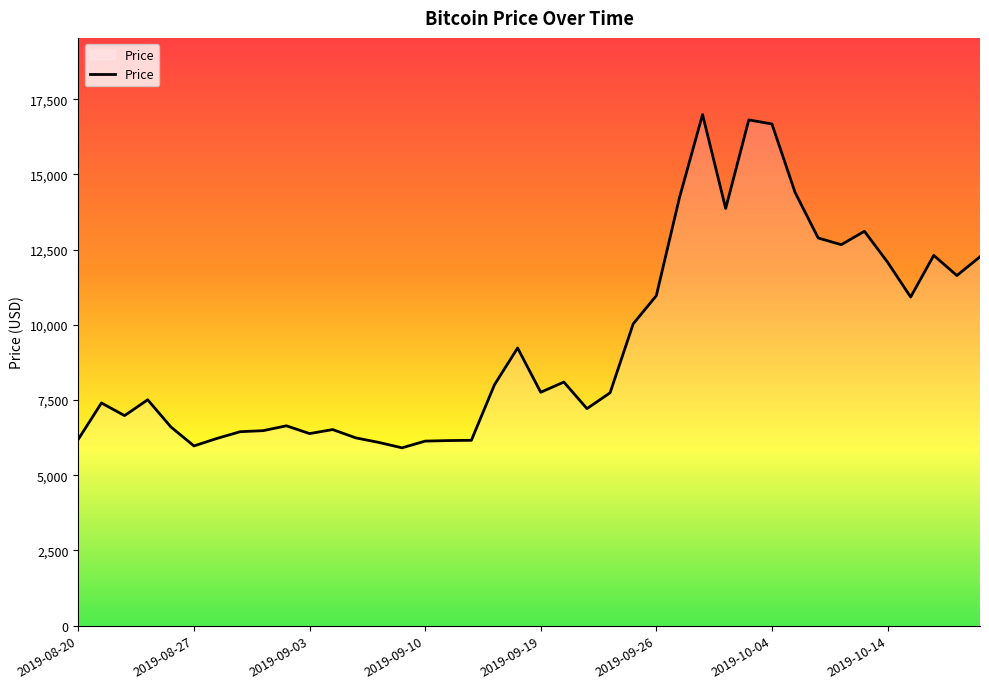

True or false: there are more than 2 points higher than both neighbors.

True